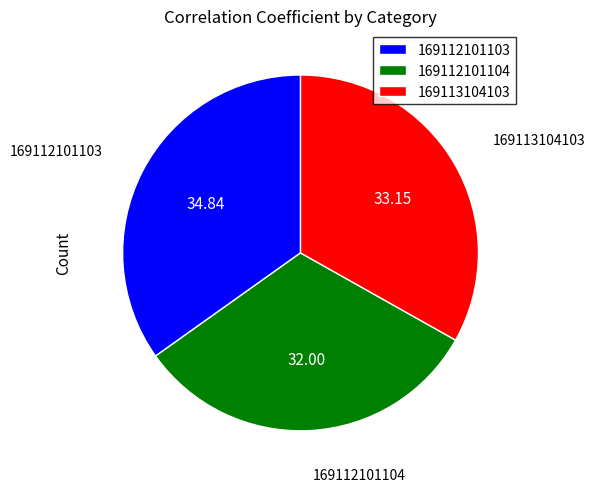

Is there any slice that represents more than half of the pie?

No